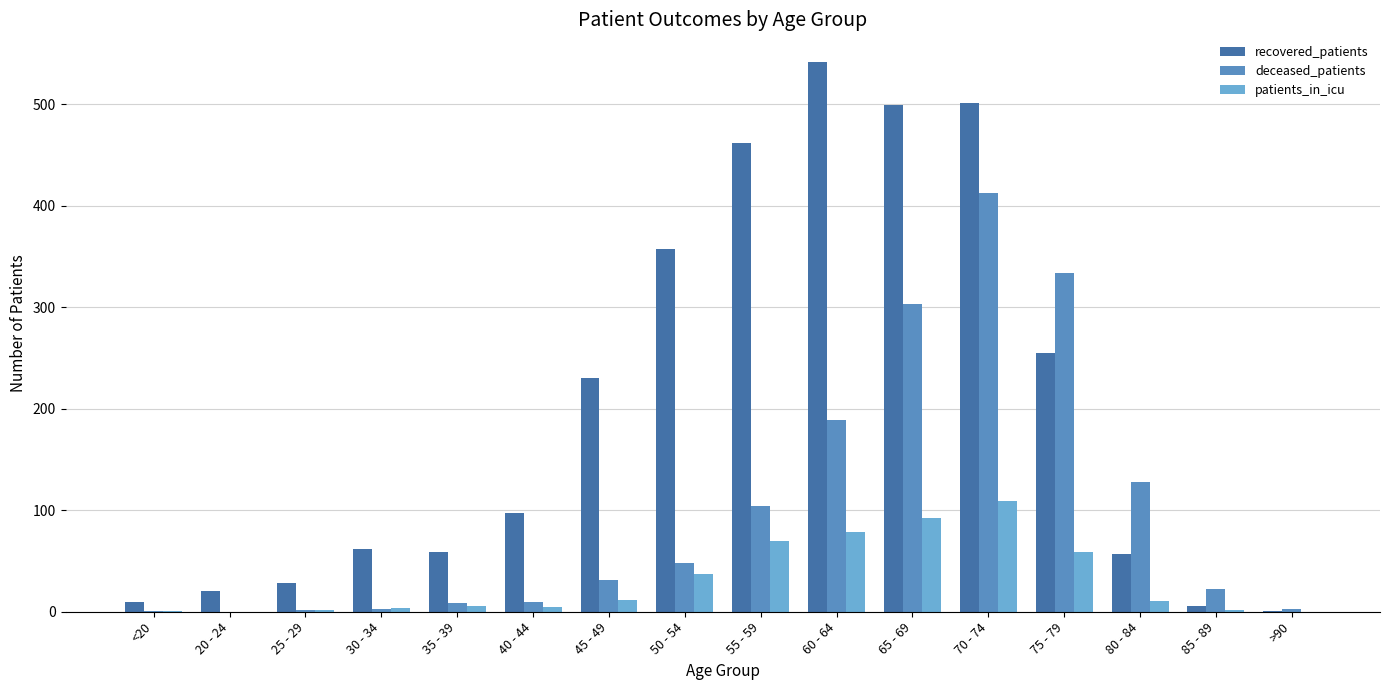

Which series has the largest total across all categories?

recovered_patients